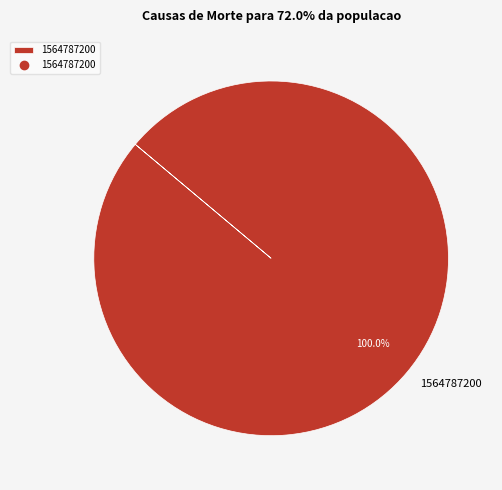

Does any single category account for the majority?

Yes